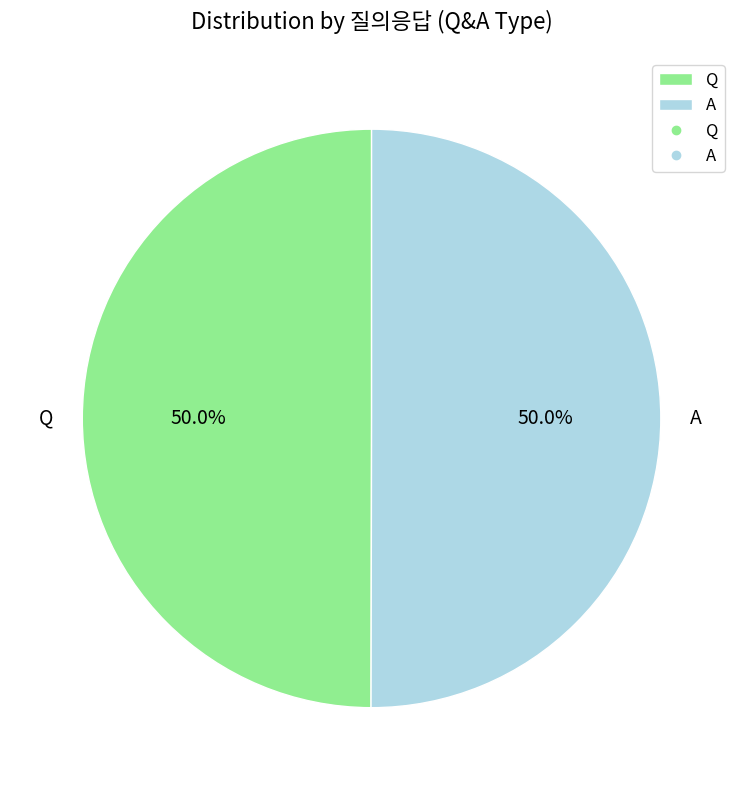

What percentage is the Q slice, to the nearest percent?

50%